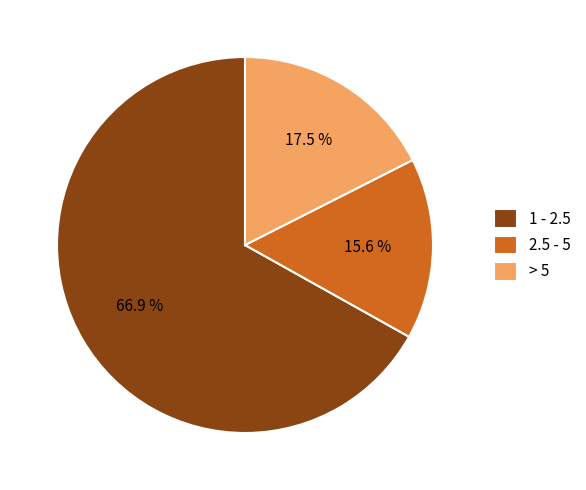

To the nearest percent, what is the difference between the largest and smallest slice percentages?

51%